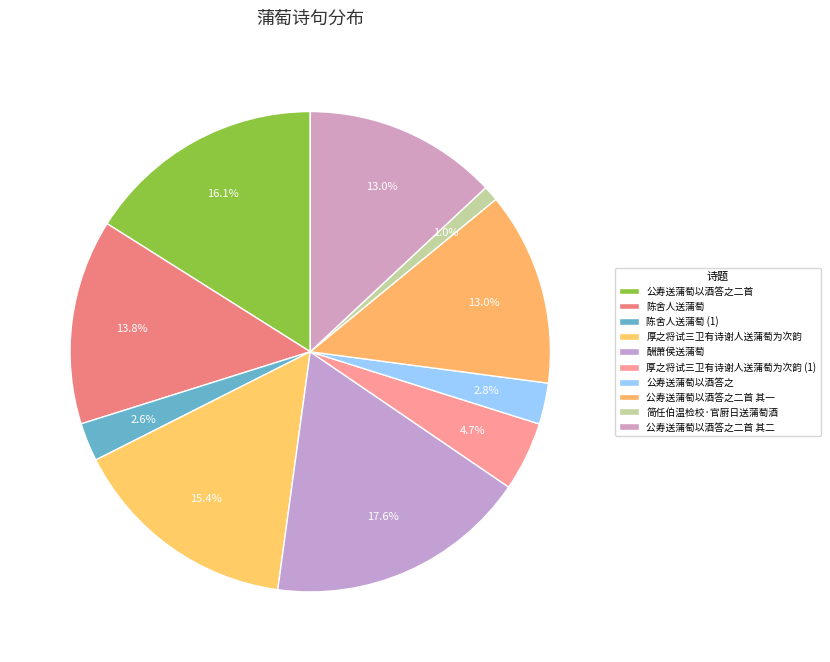

What is the largest slice in the pie chart?

酬萧侯送蒲萄